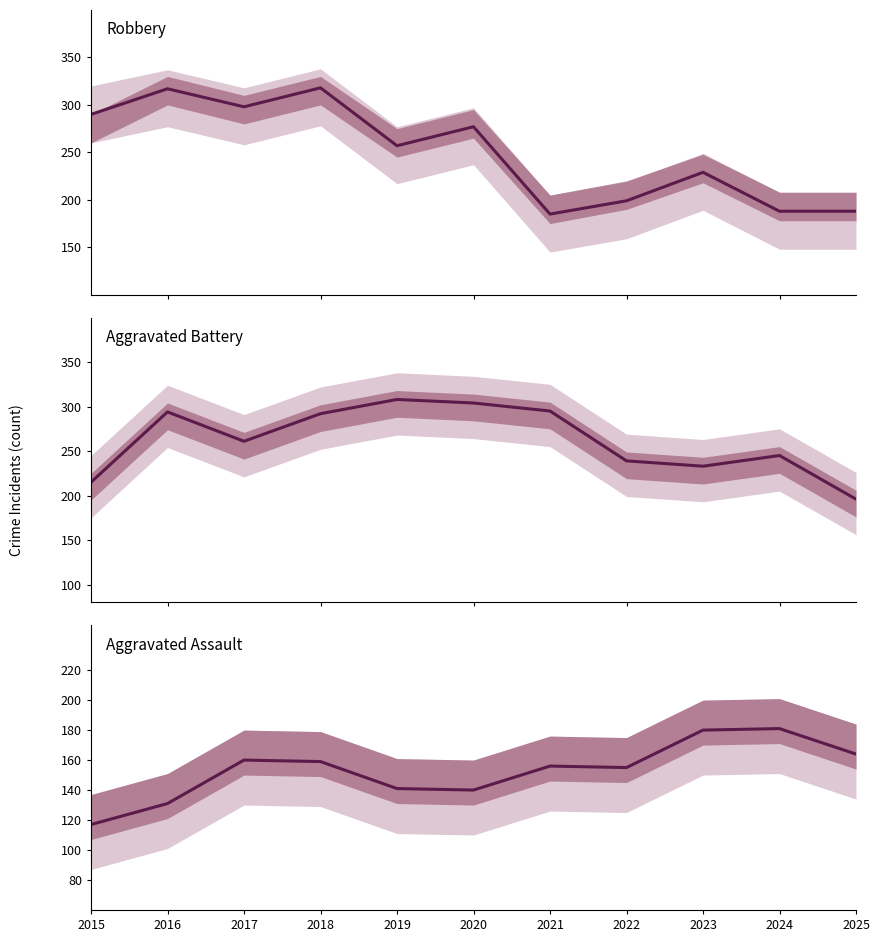

What is the minimum value shown in the chart?

117